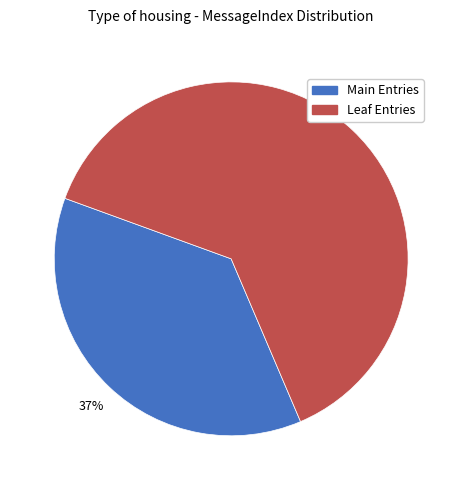

Count the number of slices in the pie.

2